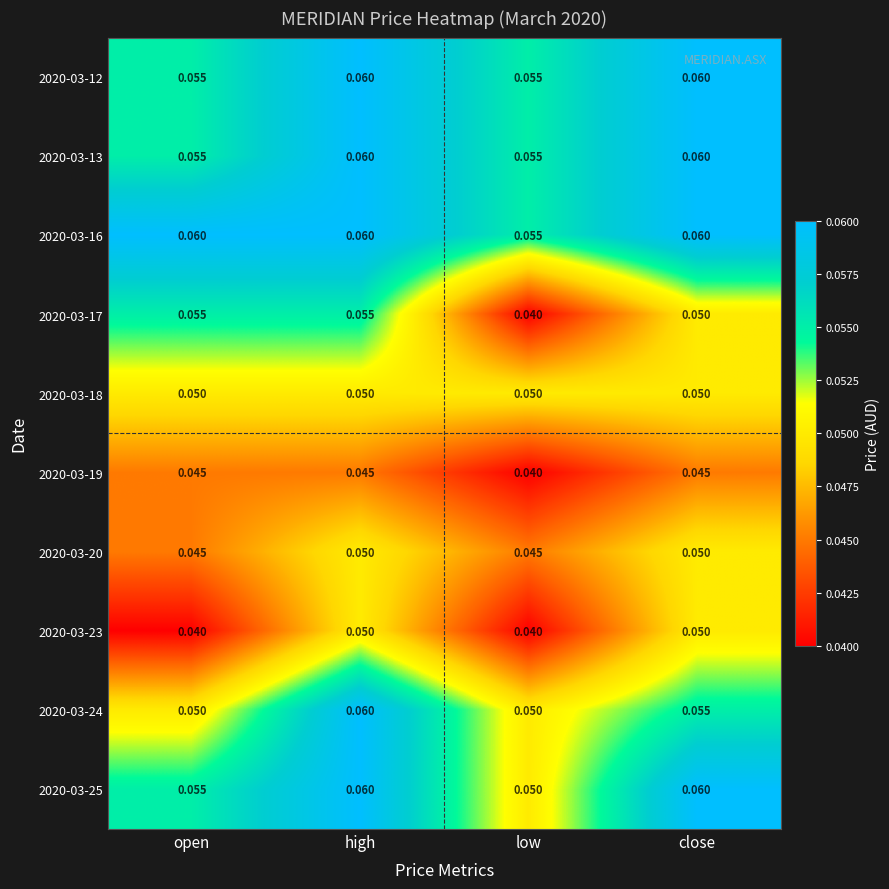

Where is 2020-03-19 nearest to the value 0?

low